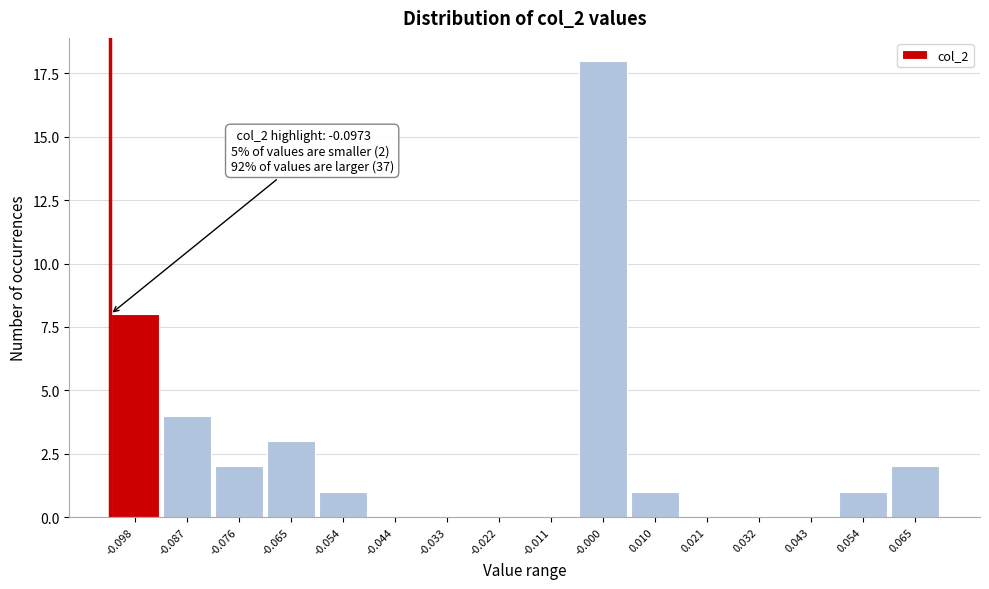

Reading right to left, what are all the values shown in this chart?

0.065=2	0.054=1	0.043=0	0.032=0	0.021=0	0.010=1	-0.000=18	-0.011=0	-0.022=0	-0.033=0	-0.044=0	-0.054=1	-0.065=3	-0.076=2	-0.087=4	-0.098=8